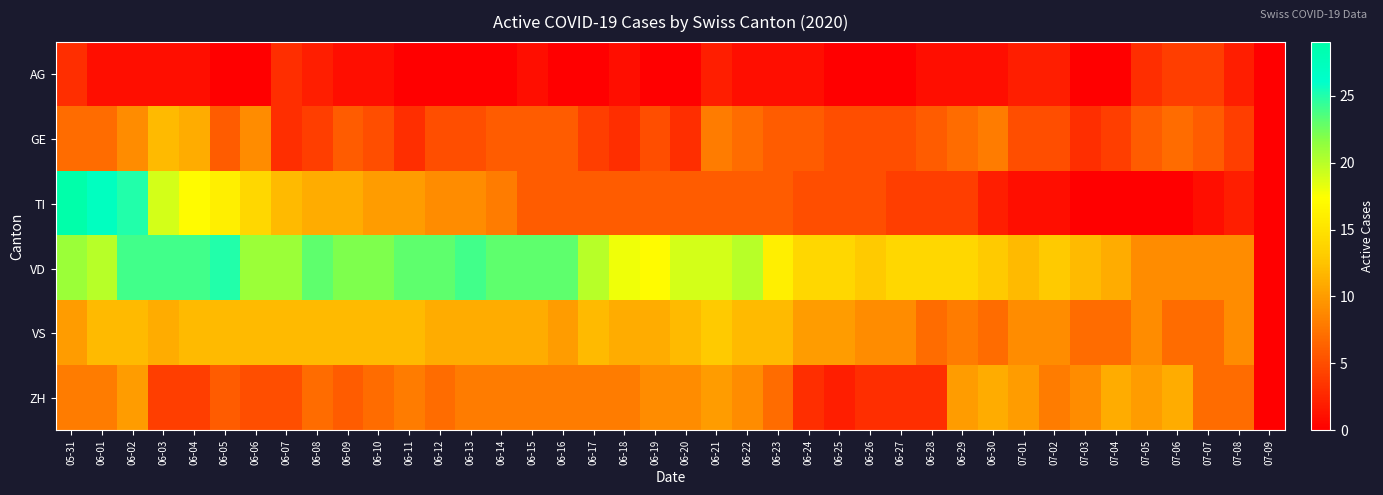

What is the spread (max minus min) of values at 06-05?

25